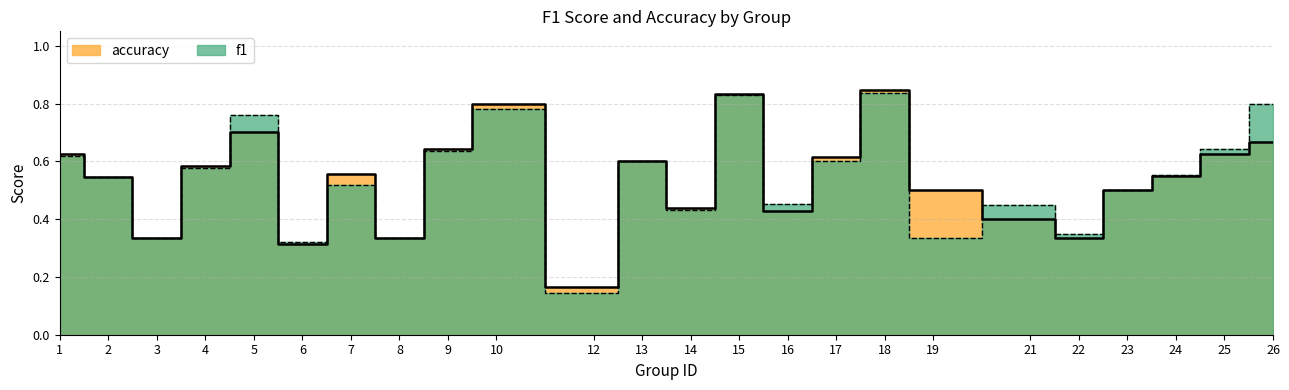

Is it true that accuracy equals 0.1 at 8?

False